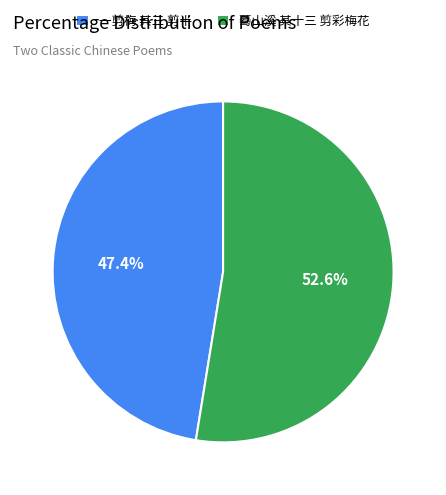

Rank the categories by value from lowest to highest.

一剪梅 其三 剪半, 蓦山溪 其十三 剪彩梅花